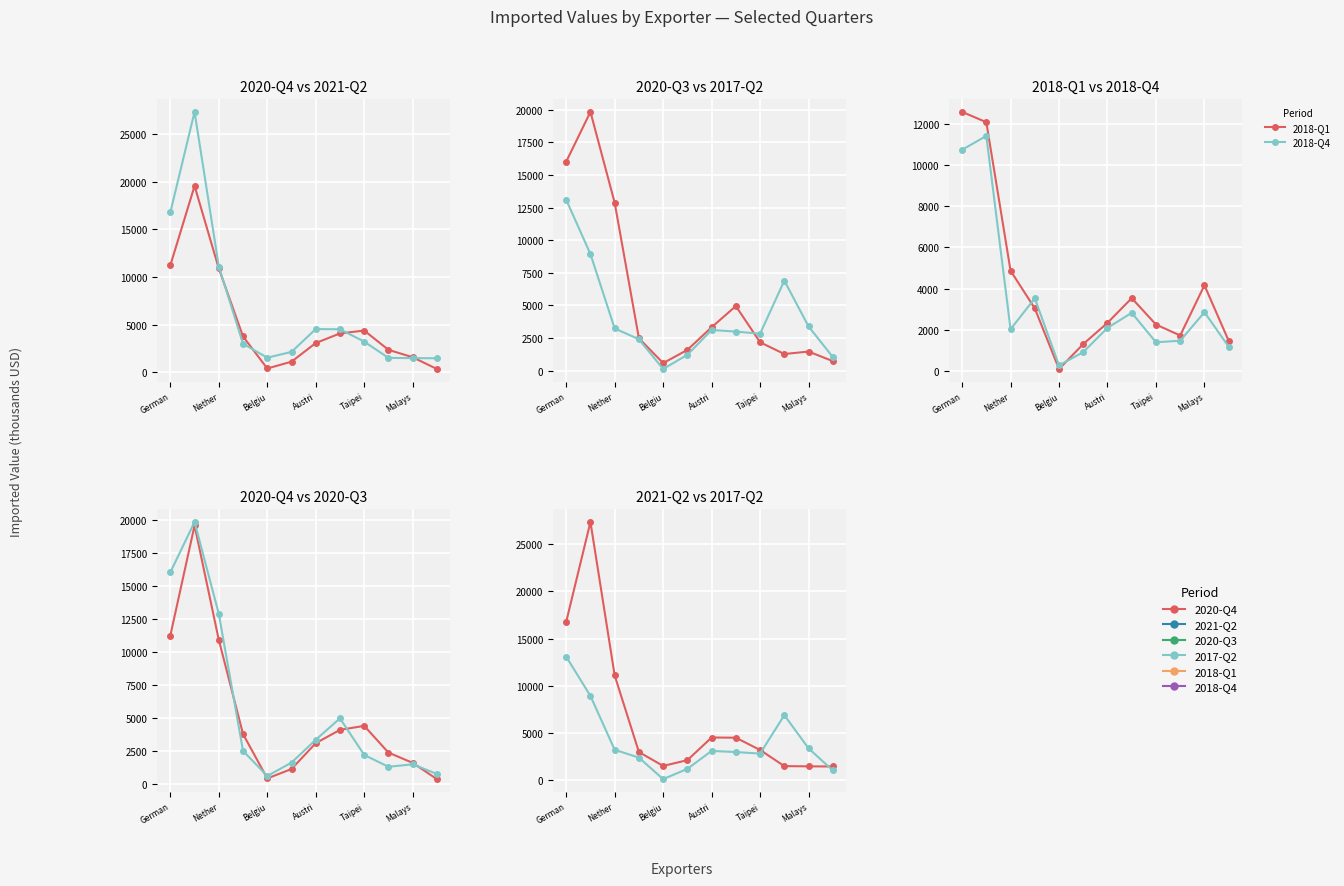

Does the chart display data point markers on the line(s)?

Yes